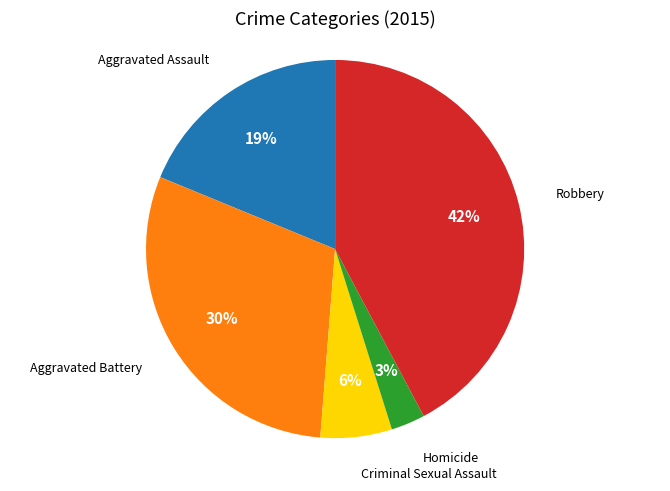

True or false: Homicide accounts for 3% of the total.

True